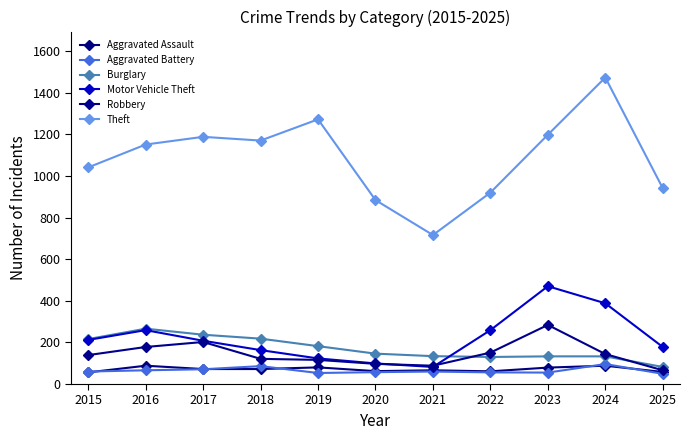

Does the chart display data point markers on the line(s)?

Yes